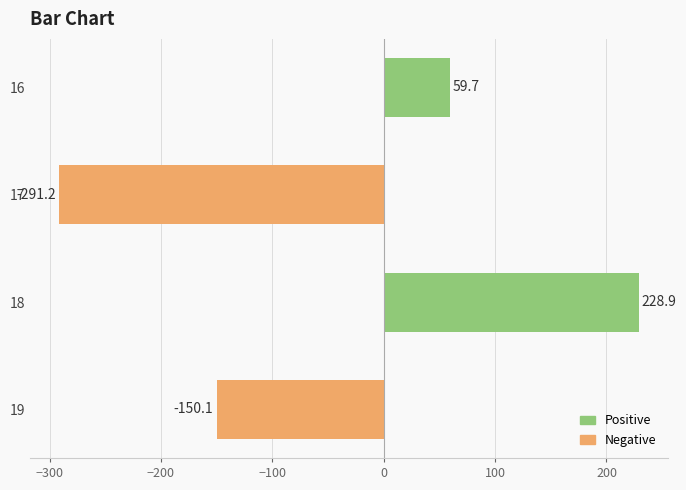

How many data points are above 59?

2